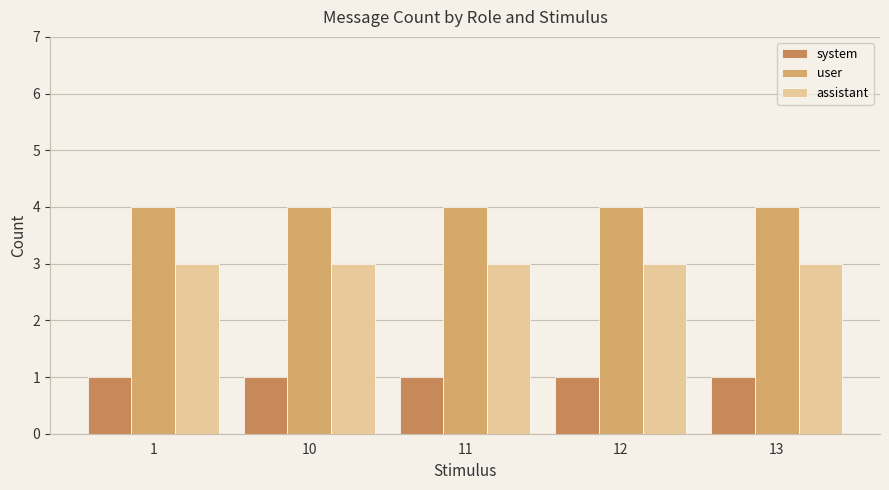

What is the average value of the system series?

1